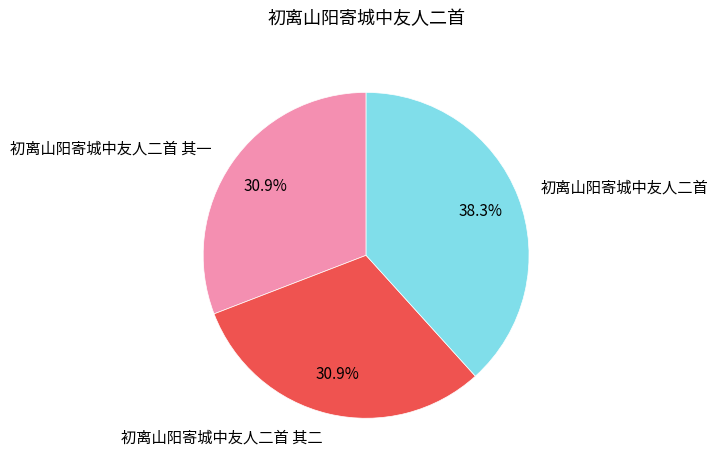

Does any single category account for the majority?

No